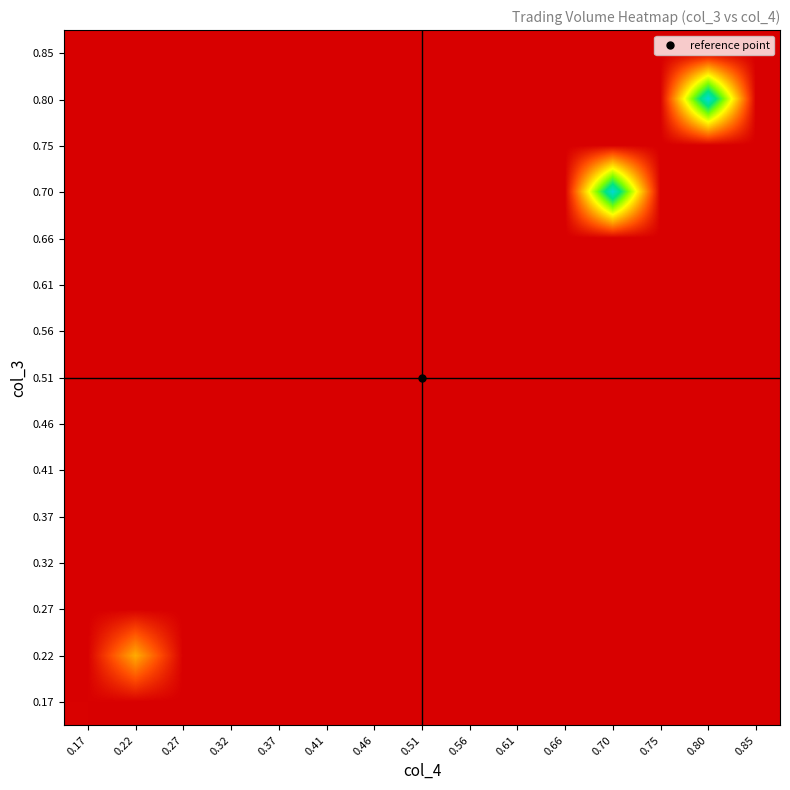

At which category does the chart reach its peak across all series?

0.80